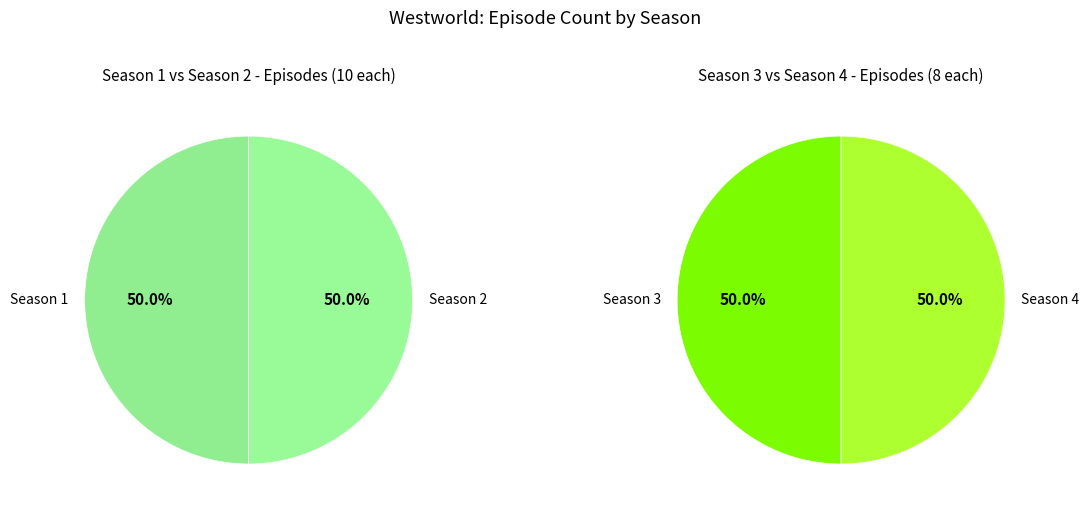

What is the change in value from Season 1 to Season 3?

-2